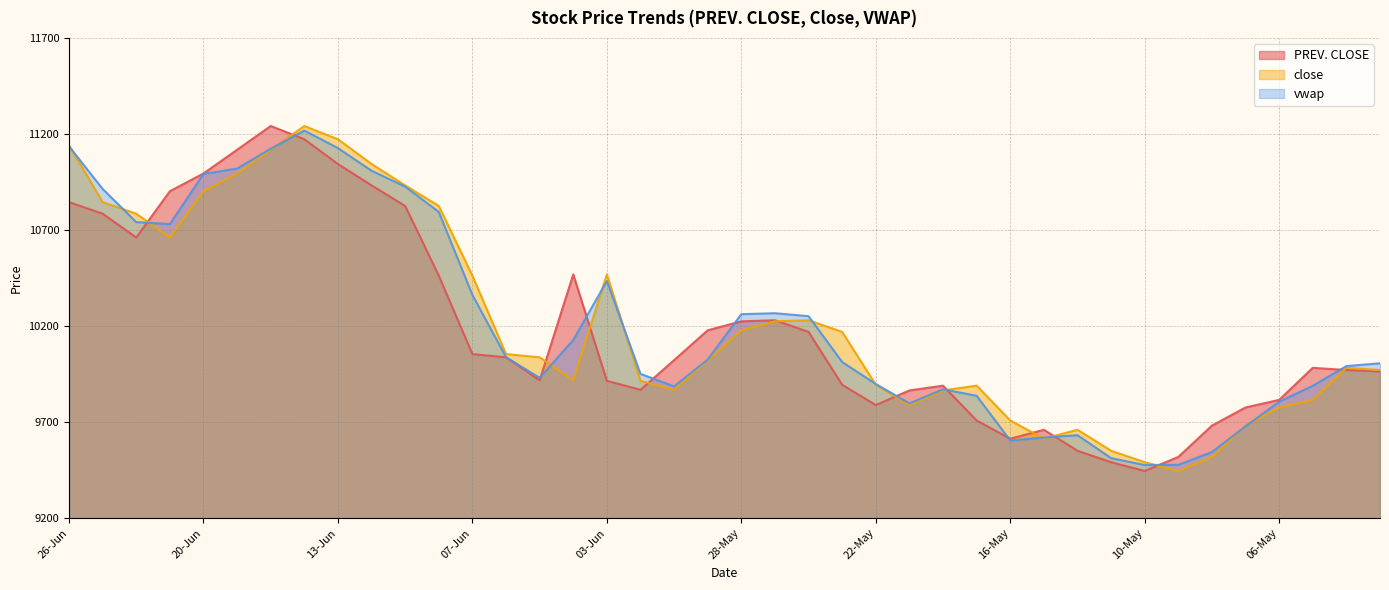

What is the sum of the vwap values at 06-May and 14-Jun?

21025.6